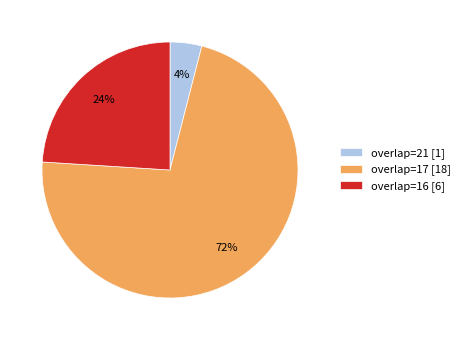

To the nearest percent, what is the average slice percentage?

33%